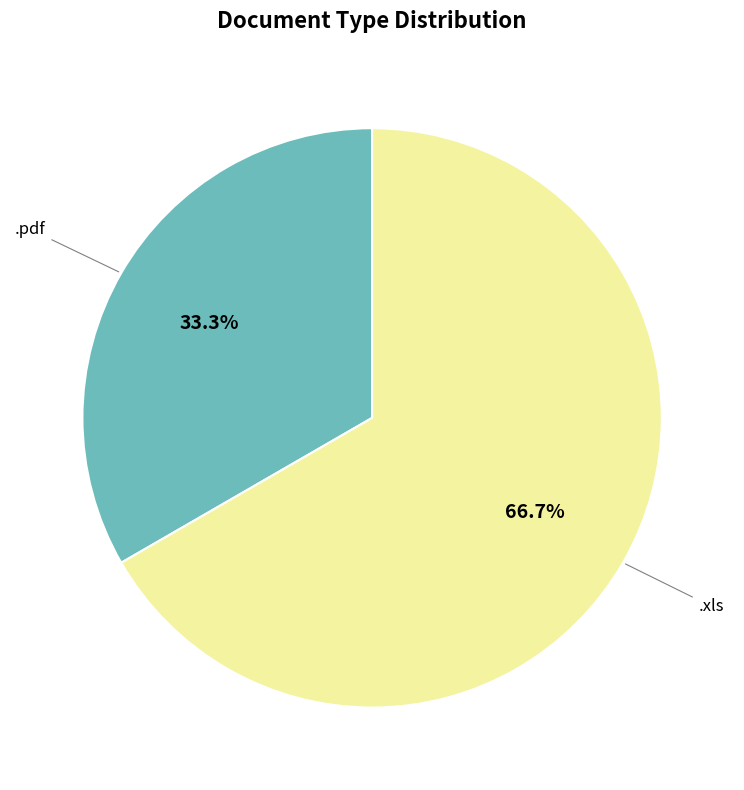

Does any single category account for the majority?

Yes